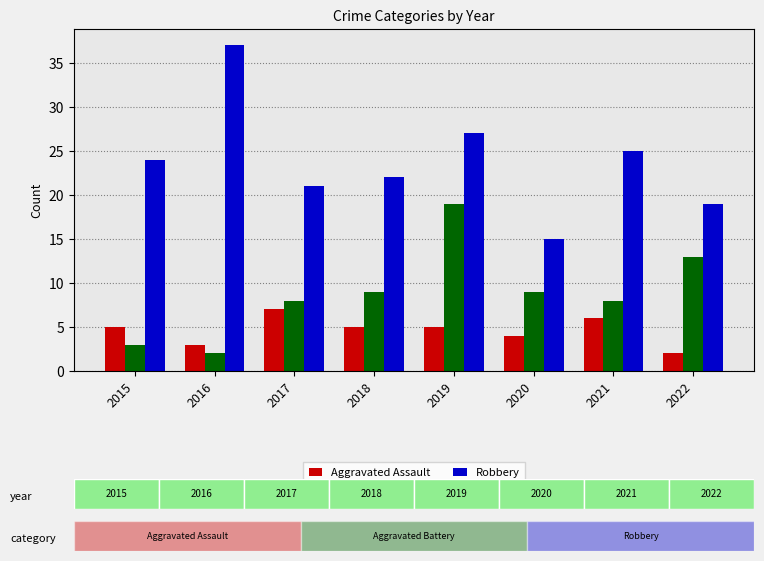

Which series has the largest range (max minus min)?

Robbery